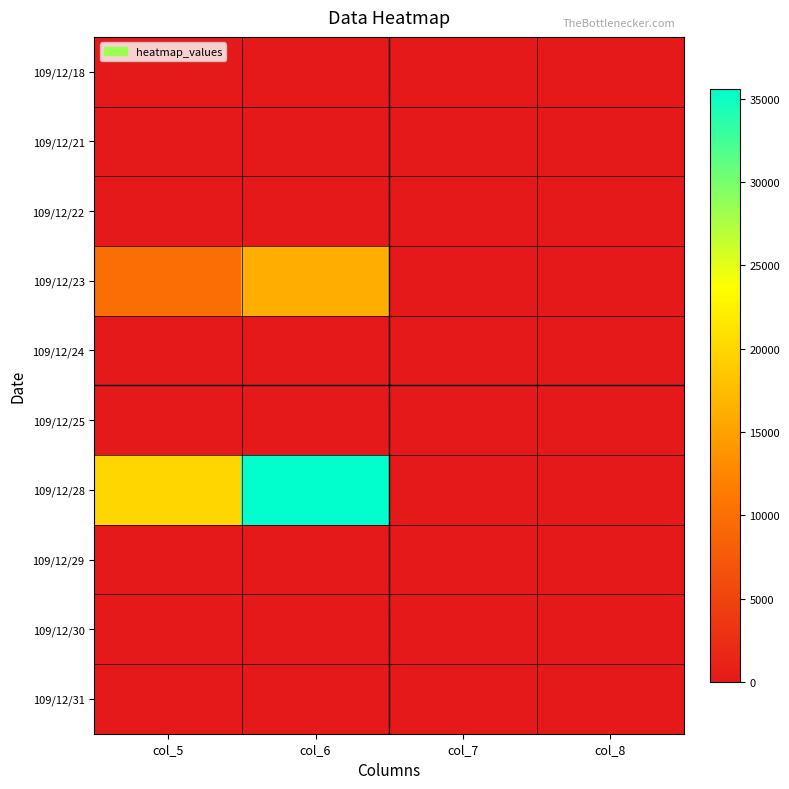

Rank the series at col_8 from highest to lowest value.

109/12/23, 109/12/28, 109/12/18, 109/12/21, 109/12/22, 109/12/24, 109/12/25, 109/12/29, 109/12/30, 109/12/31